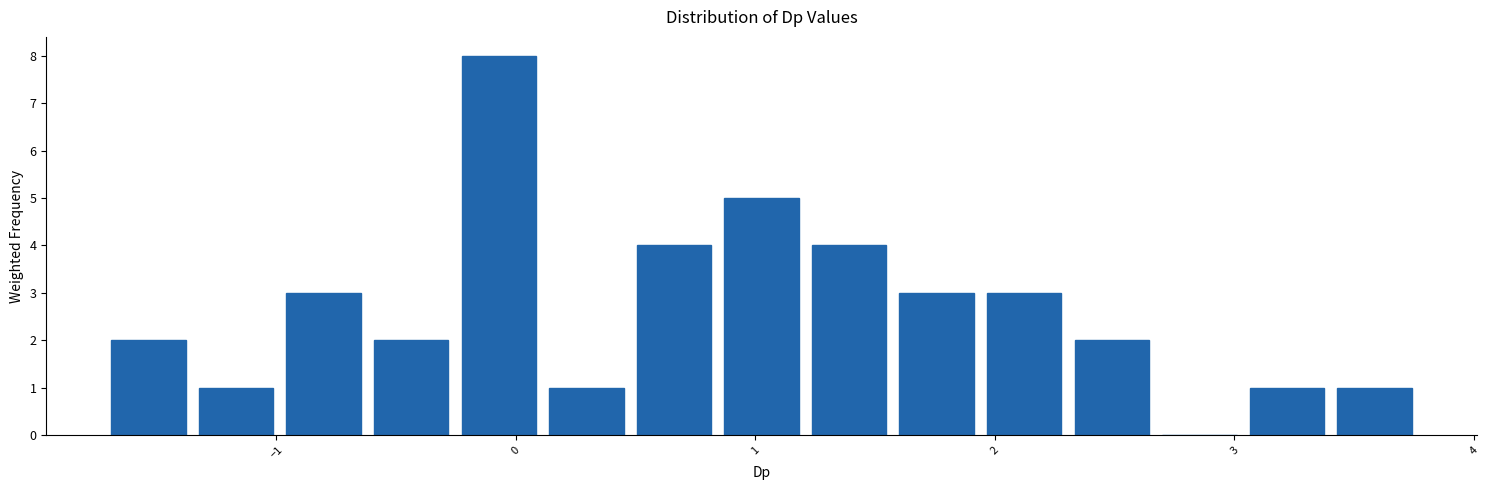

Read against the x-axis, roughly where is the centre of the tallest bar?

-0.1